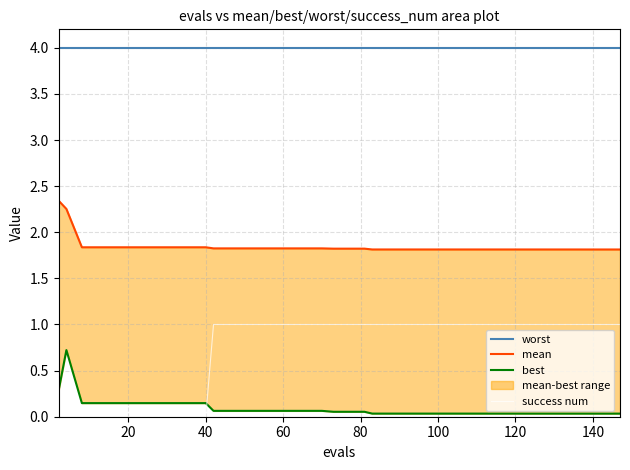

At how many categories does at least one series exceed 0?

40